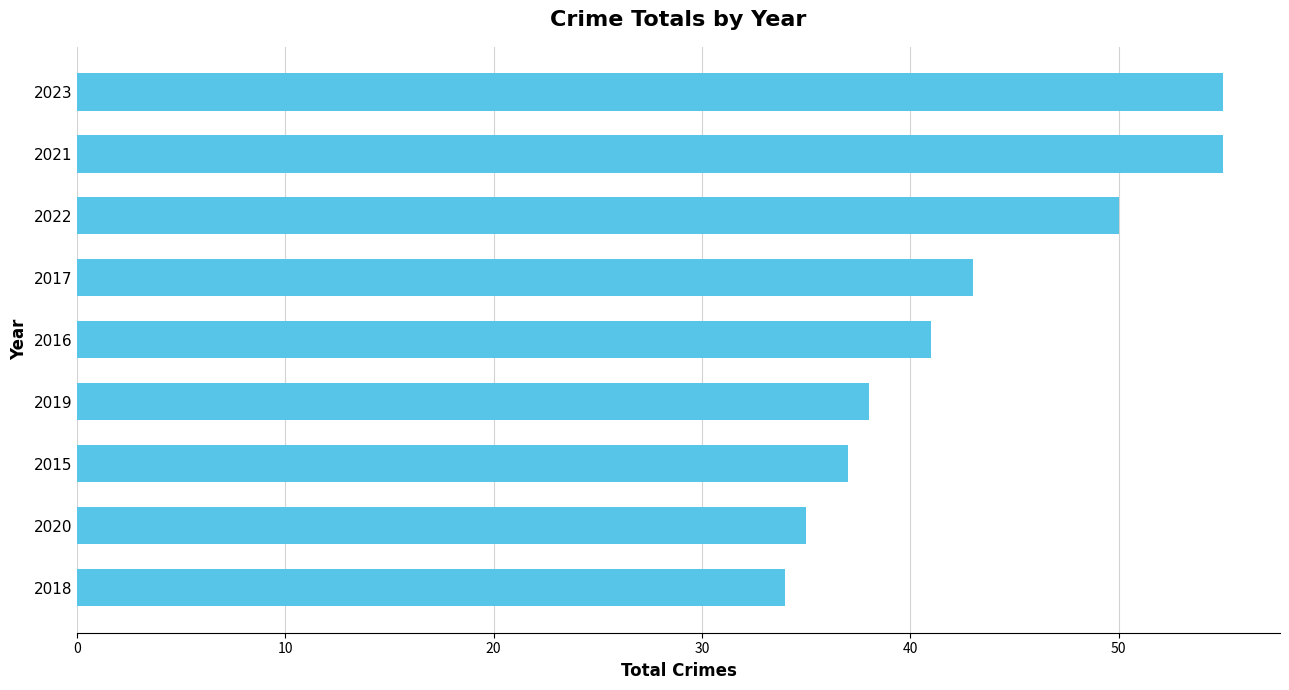

Reading bottom to top, transcribe all the data shown in this chart.

2018=34	2020=35	2015=37	2019=38	2016=41	2017=43	2022=50	2021=55	2023=55